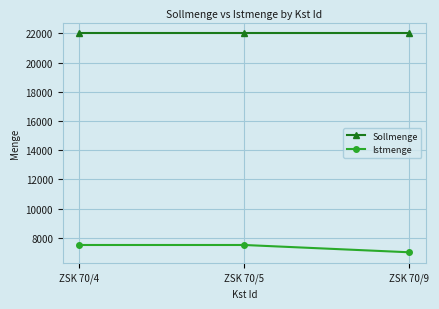

What is the minimum value shown in the chart?

7000